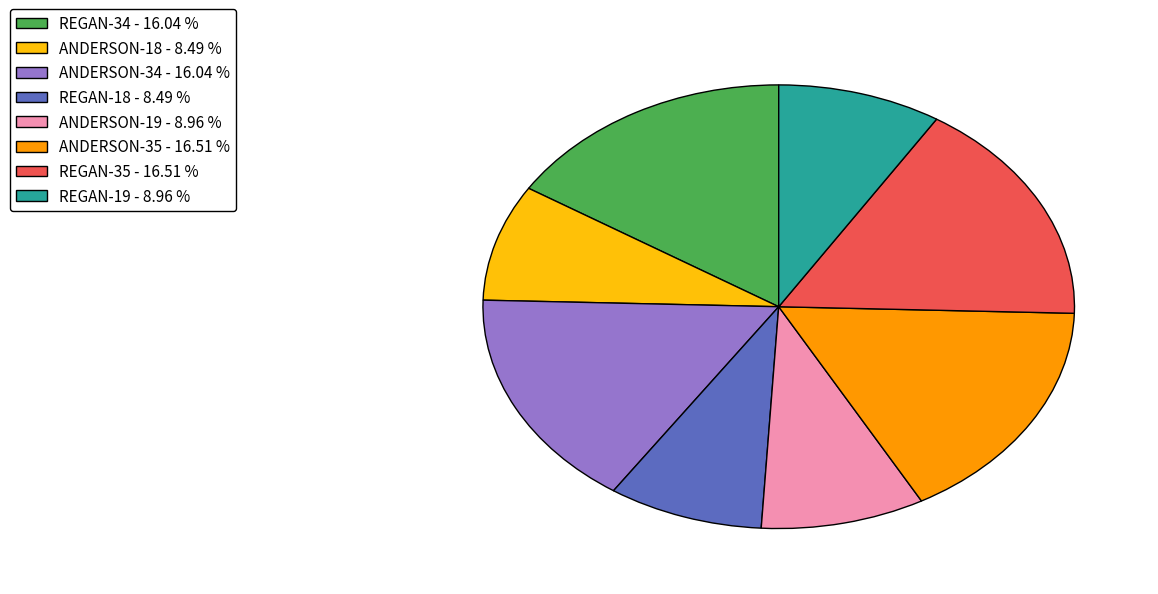

How many segments does this pie chart have?

8